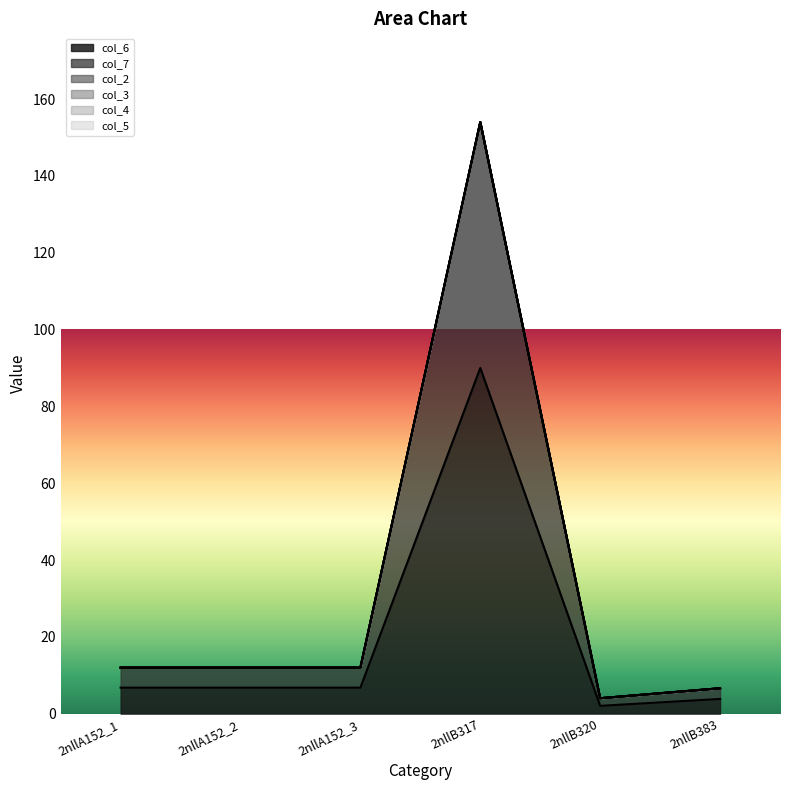

Reading left to right, extract all data points from this chart.

col_6: 2nllA152_1=6.8	2nllA152_2=6.8	2nllA152_3=6.8	2nllB317=90.0	2nllB320=2.0	2nllB383=3.8
col_7: 2nllA152_1=5.2	2nllA152_2=5.2	2nllA152_3=5.2	2nllB317=64.0	2nllB320=2.0	2nllB383=2.8
col_2: 2nllA152_1=0.0	2nllA152_2=0.0	2nllA152_3=0.0	2nllB317=0.0	2nllB320=0.0	2nllB383=0.0
col_3: 2nllA152_1=0.0	2nllA152_2=0.0	2nllA152_3=0.0	2nllB317=0.0	2nllB320=0.0	2nllB383=0.0
col_4: 2nllA152_1=0.0	2nllA152_2=0.0	2nllA152_3=0.0	2nllB317=0.0	2nllB320=0.0	2nllB383=0.0
col_5: 2nllA152_1=0.0	2nllA152_2=0.0	2nllA152_3=0.0	2nllB317=0.0	2nllB320=0.0	2nllB383=0.0